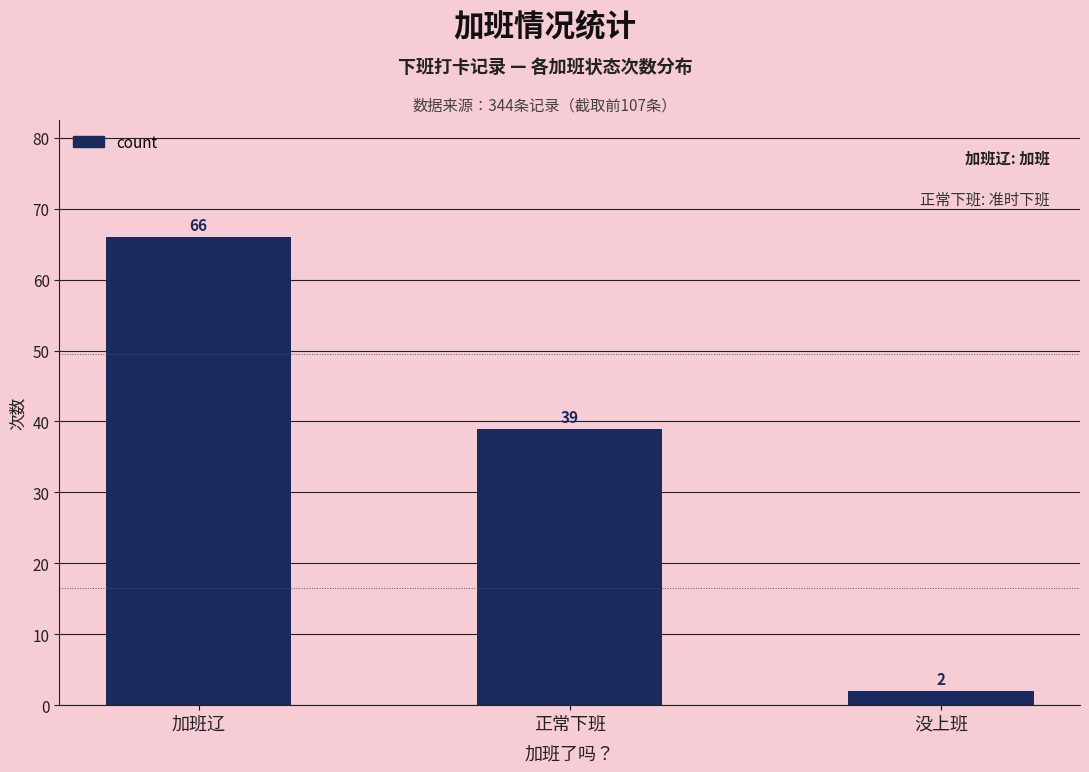

The chart shows a value of 66 at 加班辽. True or false?

True